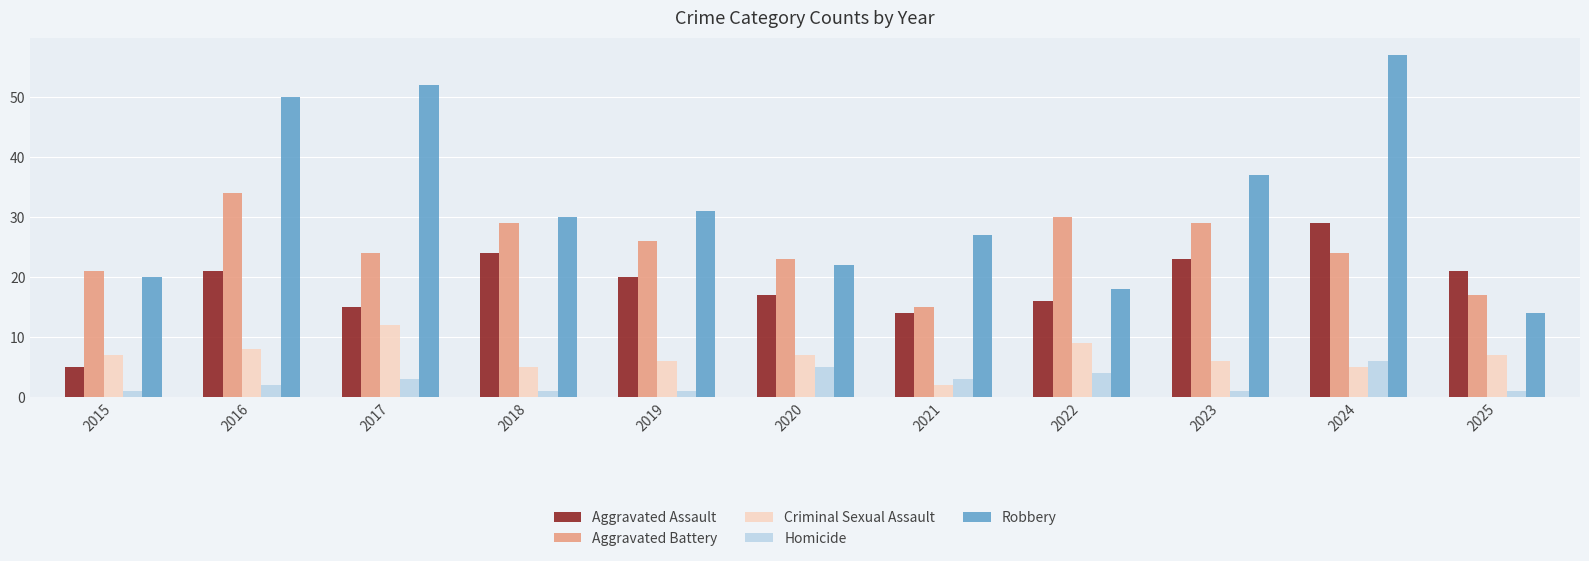

The Aggravated Assault series shows 29 at 2024. True or false?

True